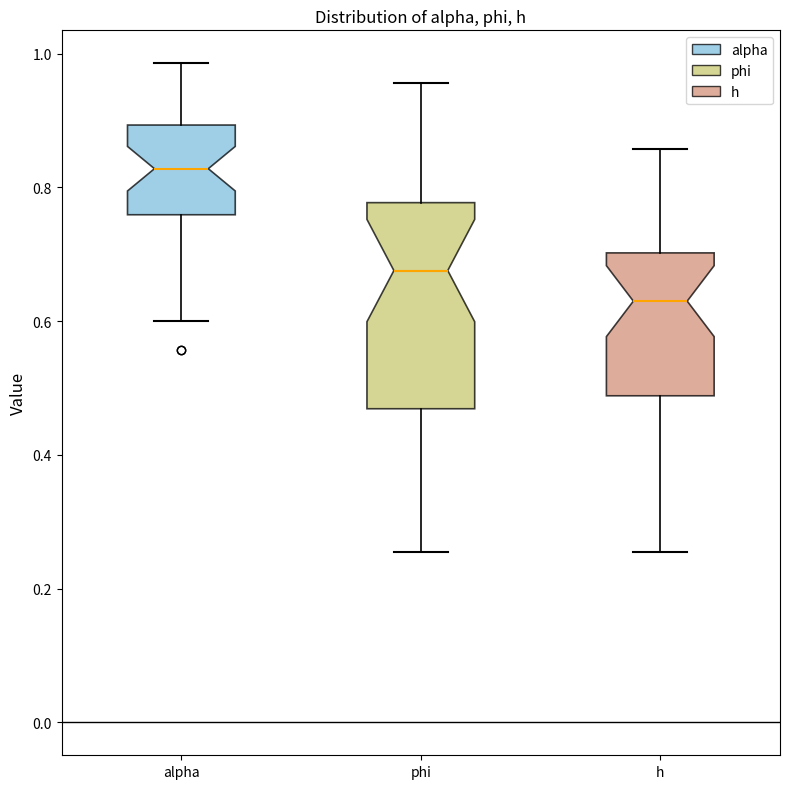

Reading left to right, read every box against the y-axis: the position of its median line, the range the box covers, and the ends of its whiskers. The values are not printed on the chart, so give them approximately, as read against the axis.

alpha: median 0.82, box 0.76 to 0.90, whiskers 0.60 to 0.98
phi: median 0.68, box 0.46 to 0.78, whiskers 0.26 to 0.96
h: median 0.62, box 0.48 to 0.70, whiskers 0.26 to 0.86